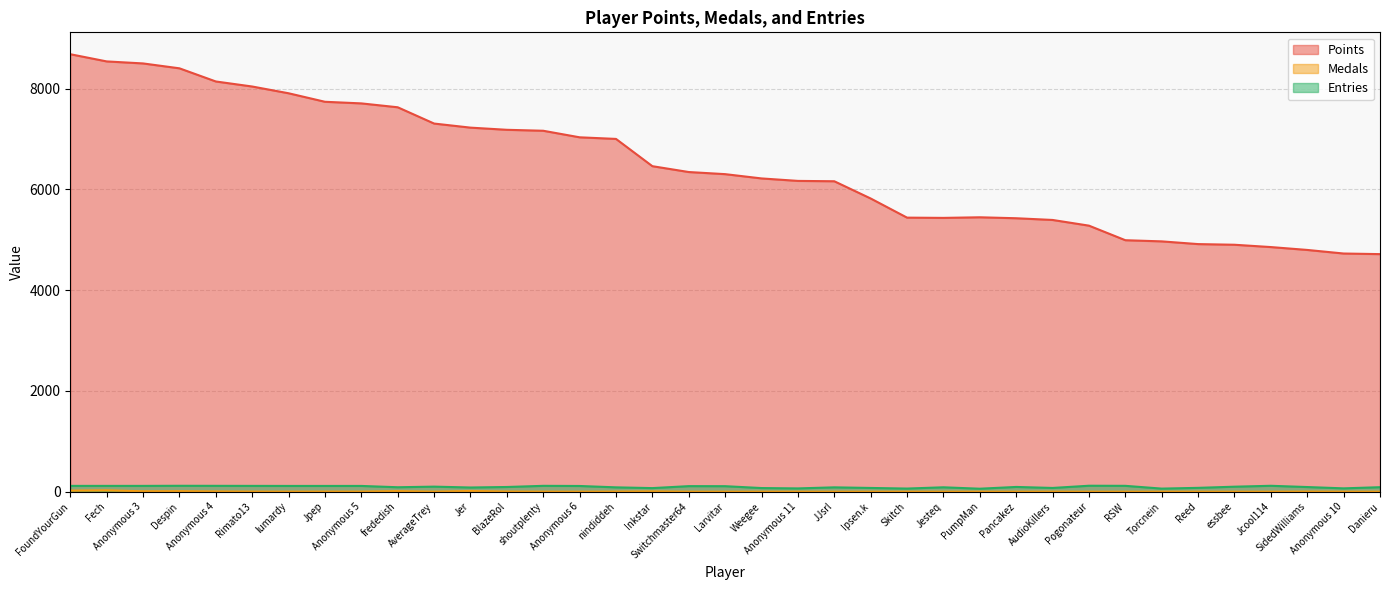

How many interior local peaks does the Points series have?

1